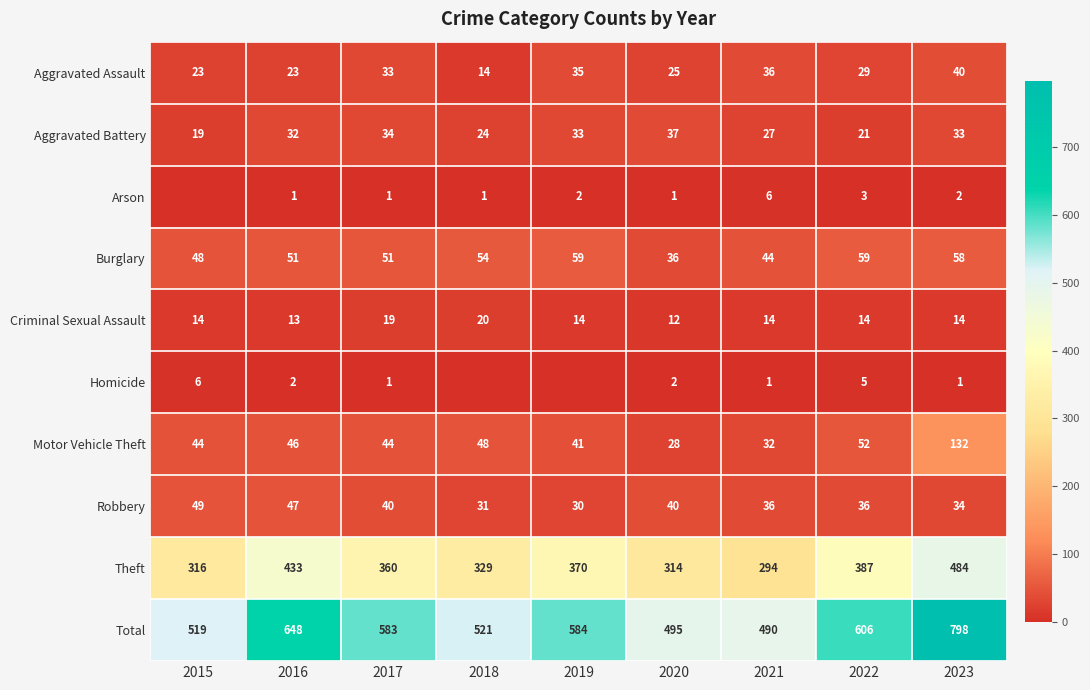

Is the value of Robbery at 2018 greater than the value of Burglary at 2023?

No